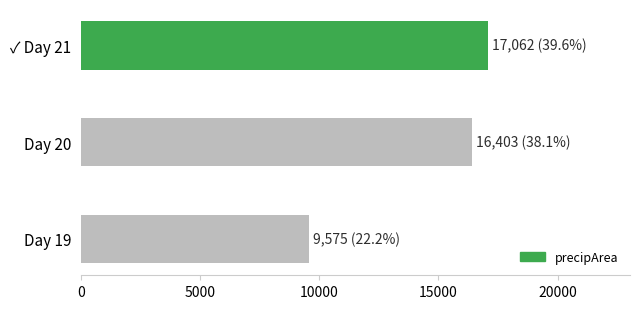

Rank the categories by value from highest to lowest.

✓ Day 21, Day 20, Day 19